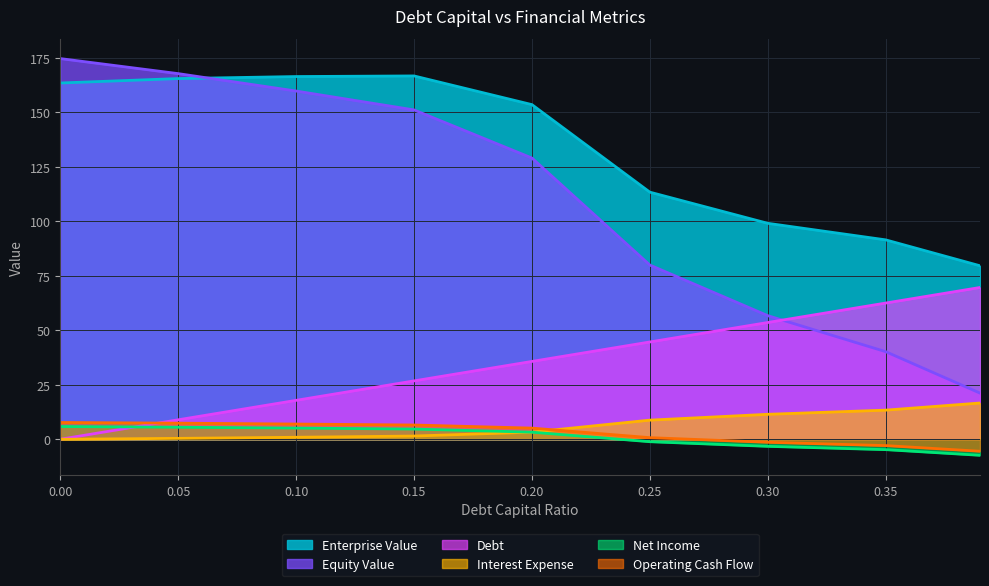

The interest_expense series shows 13.4 at 0.35. True or false?

True